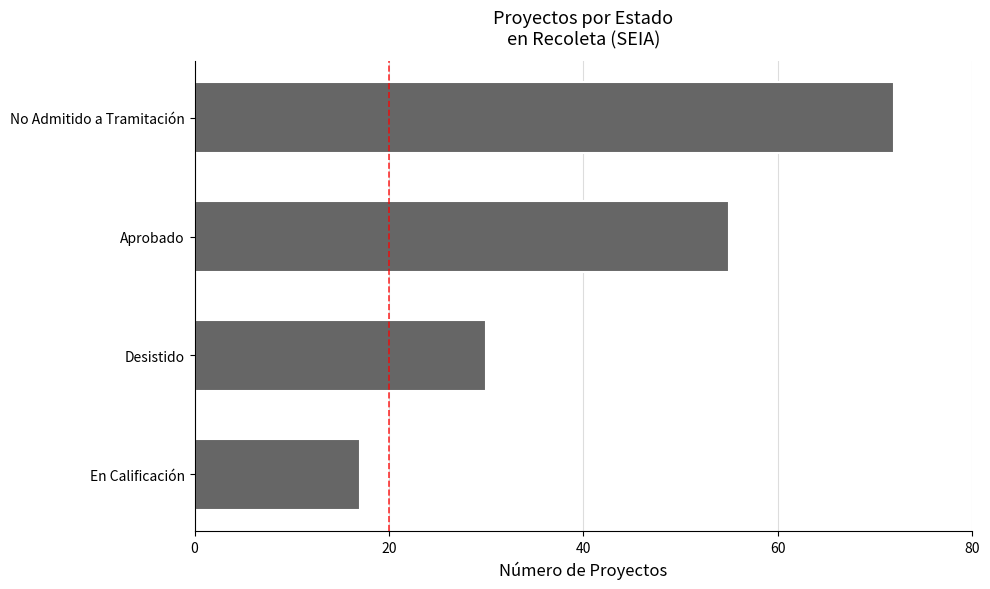

List the labels in order of value, largest first.

No Admitido a Tramitación, Aprobado, Desistido, En Calificación